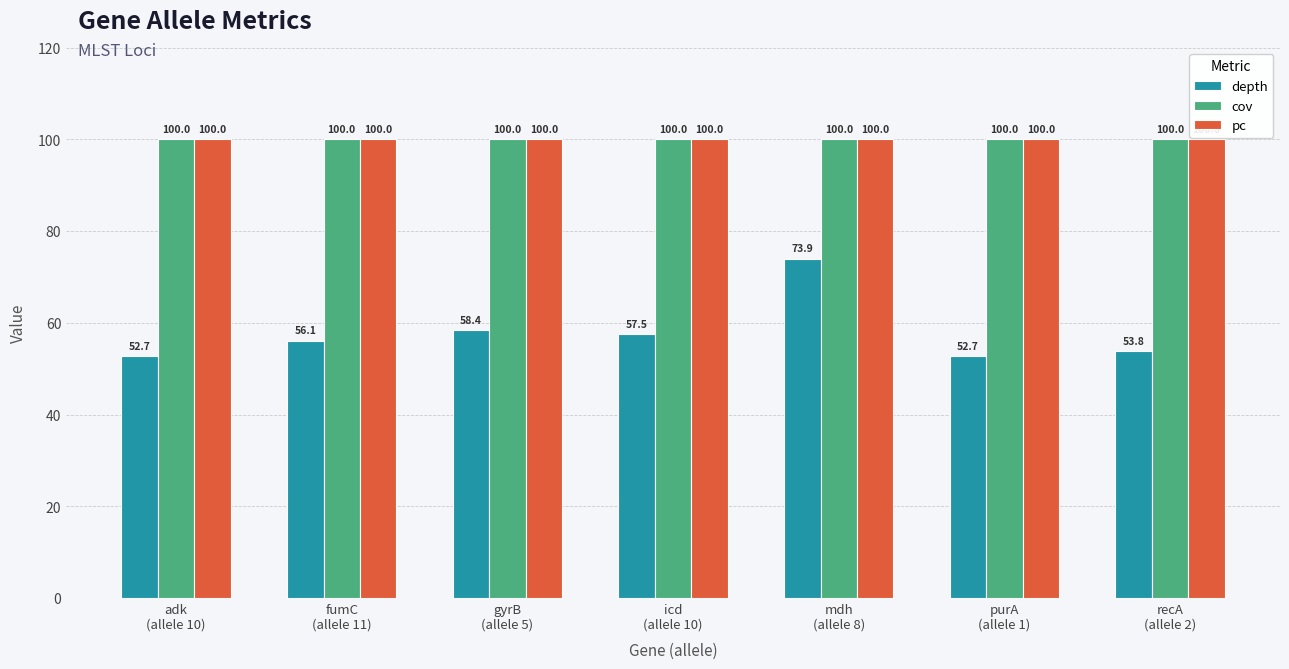

At which category is the sum across all series the highest?

mdh
(allele 8)